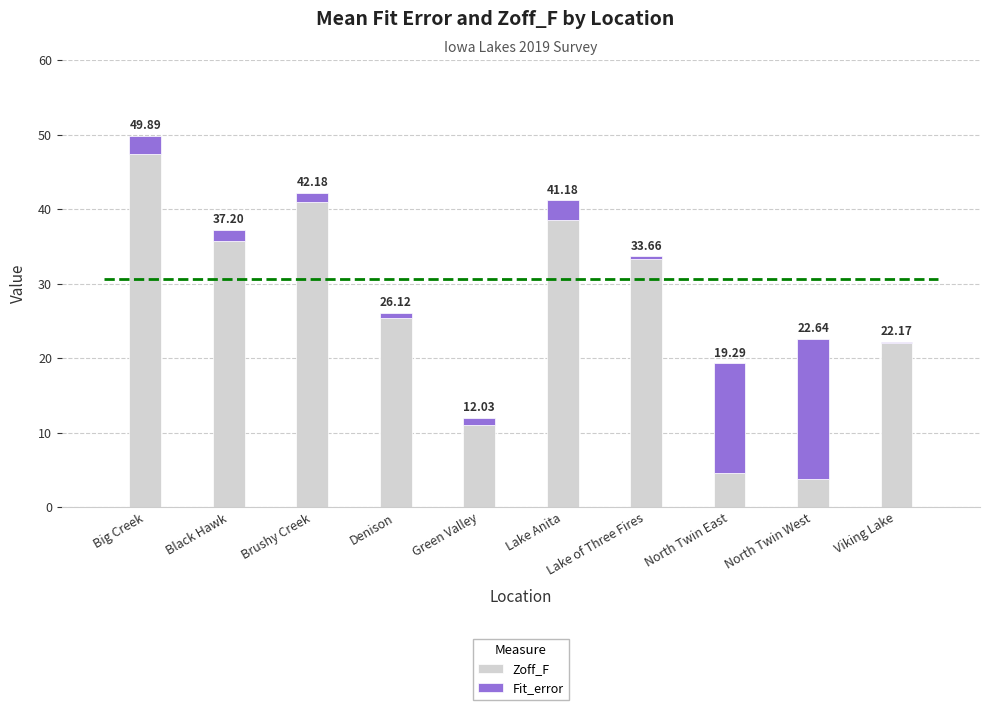

What is the sum of the Zoff_F values at Lake of Three Fires and Green Valley?

44.4